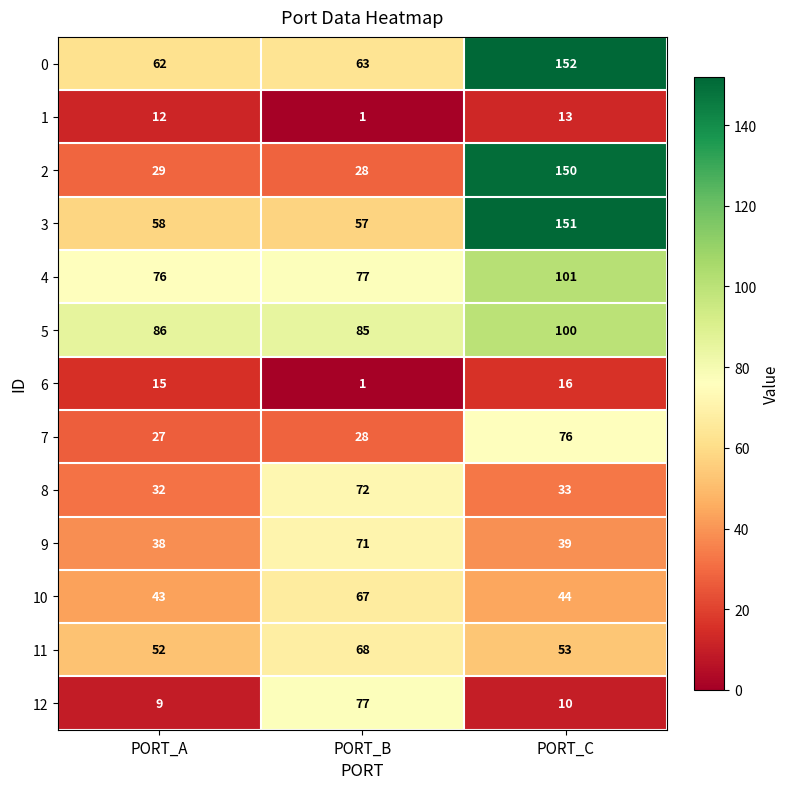

How many categories are shown in the chart?

3